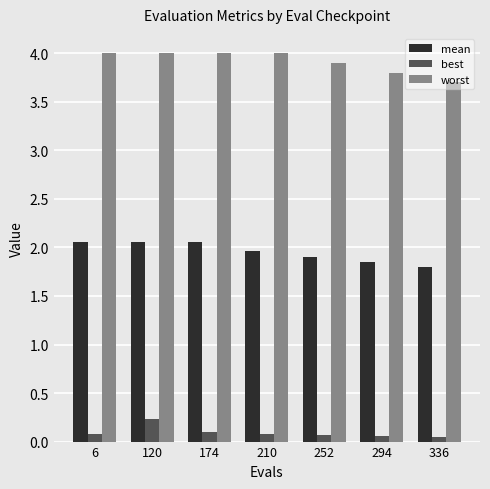

What is the difference between the highest and lowest values at 120?

3.8